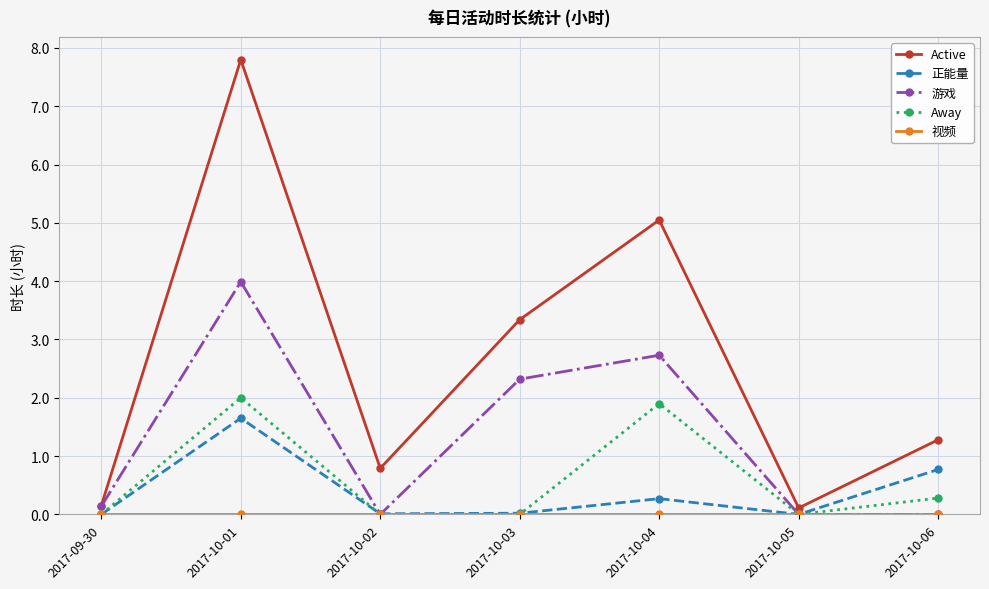

Does the chart display data point markers on the line(s)?

Yes